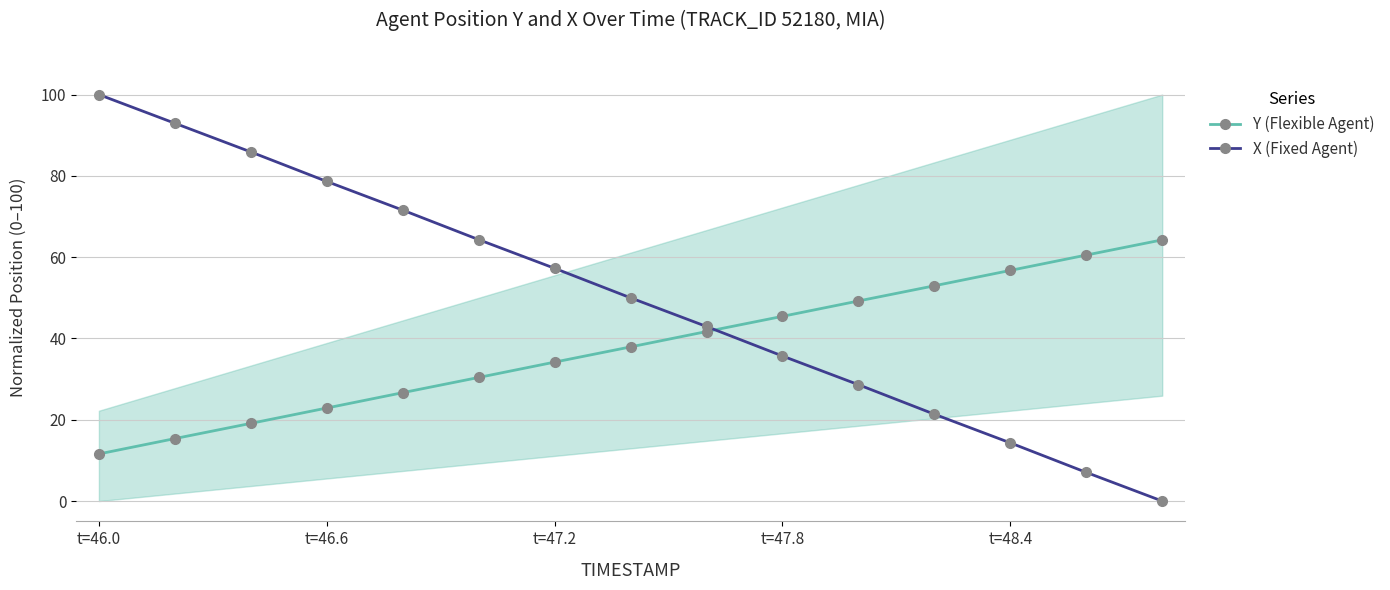

How many distinct data groups are displayed?

2